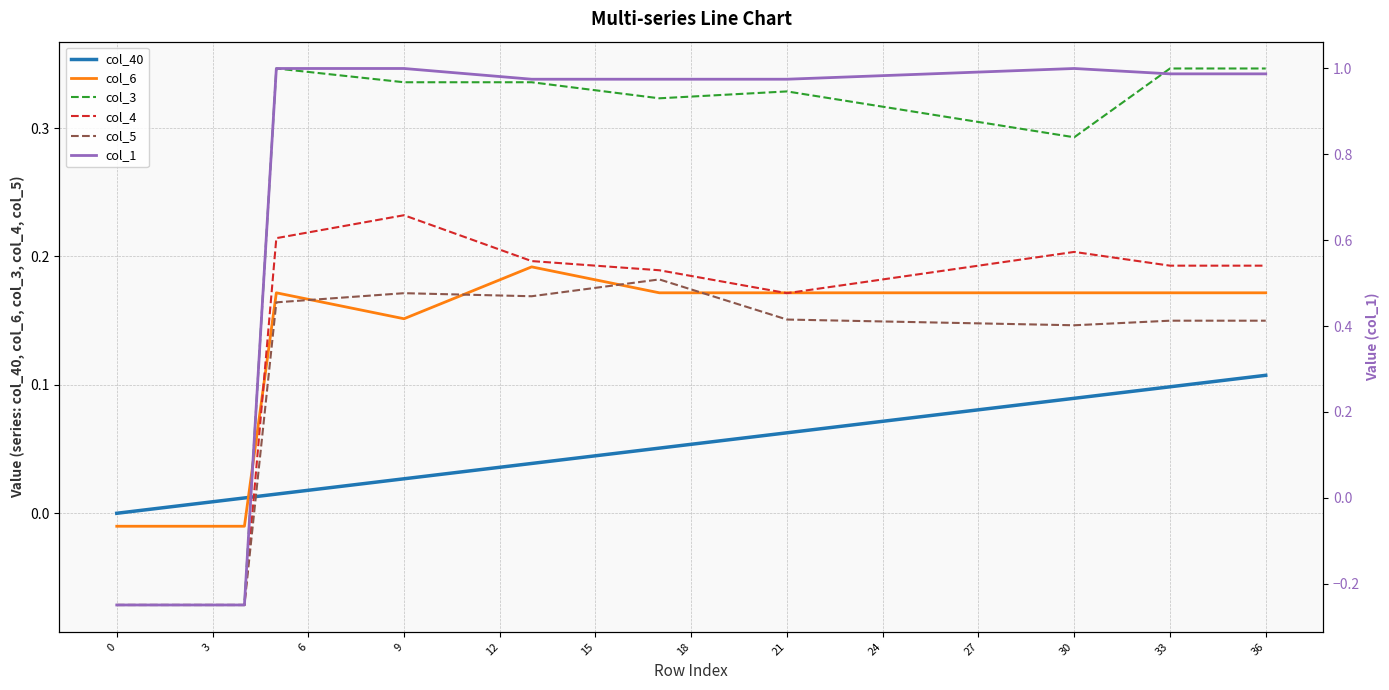

The value of col_4 at 6 is 0.1. True or false?

False